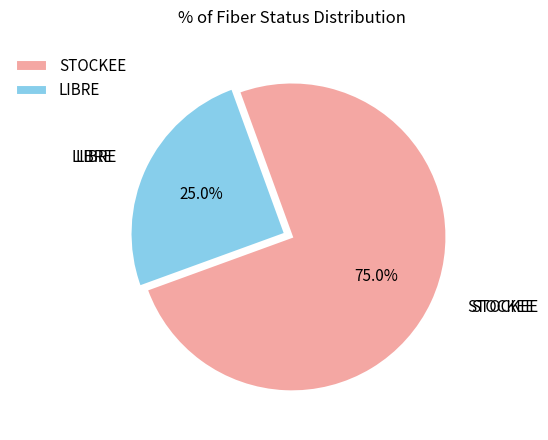

What is the majority slice?

STOCKEE